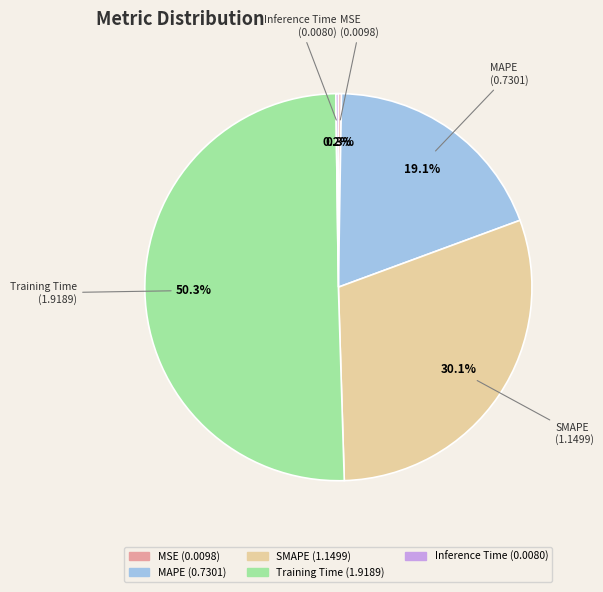

What portion of the pie excludes MAPE?

80.9%